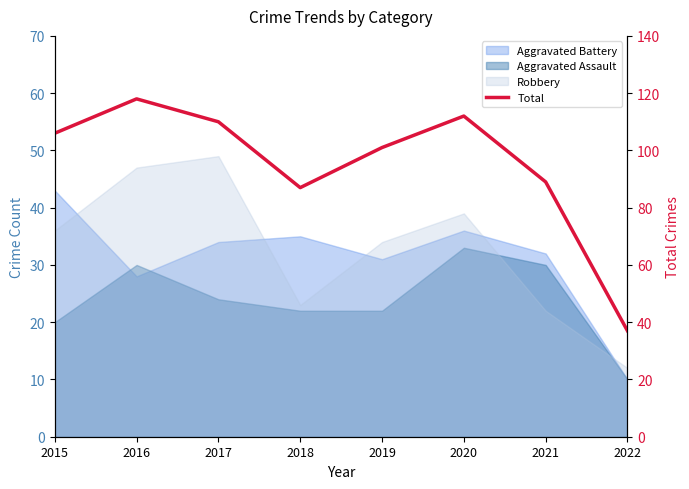

At which label is the value closest to 77?

2018